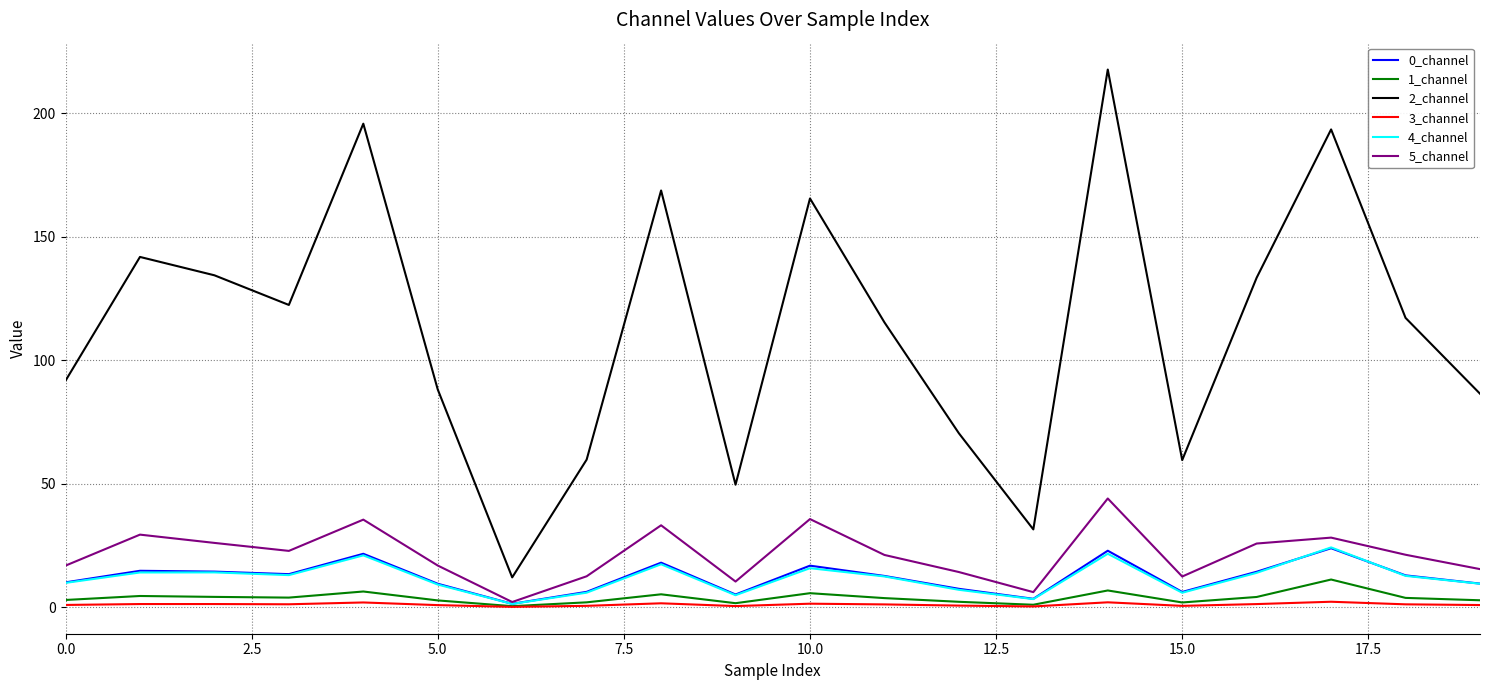

True or false: 3_channel and 2_channel intersect in this chart.

False